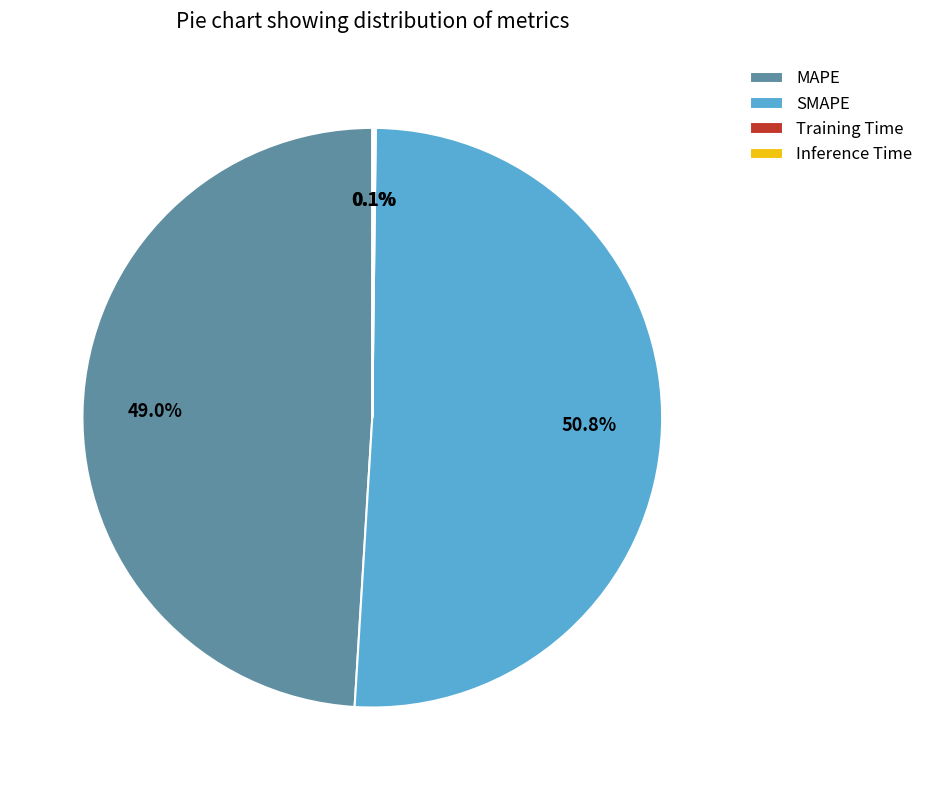

Combined, what portion of the pie is MAPE and SMAPE?

99.8%